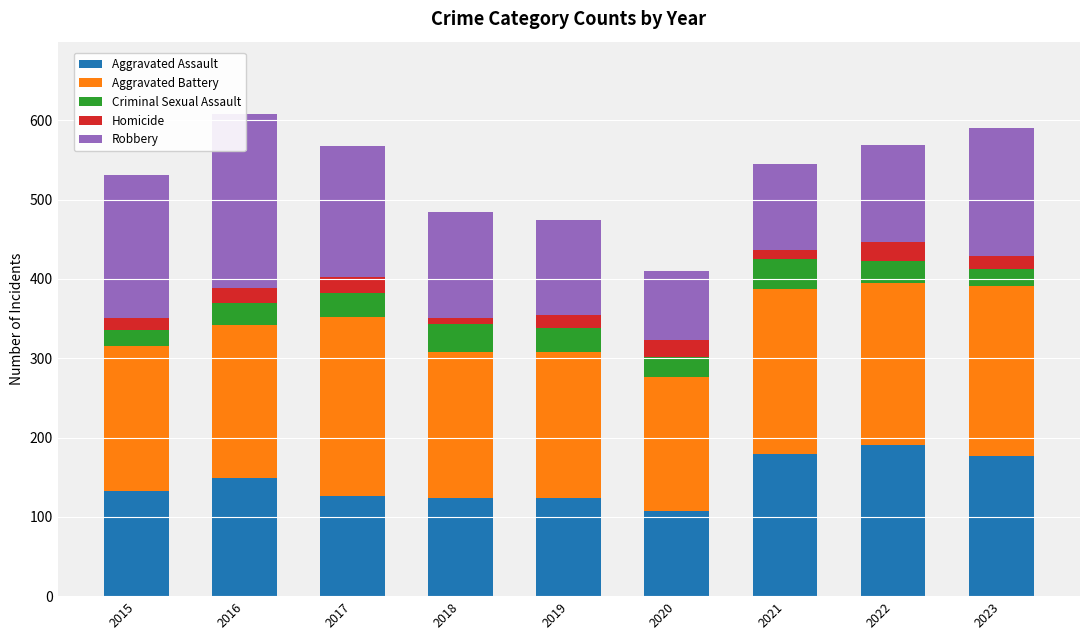

Reading right to left, what are all the values shown in this chart?

Aggravated Assault: 177	190	179	108	124	124	126	149	132
Aggravated Battery: 214	205	208	168	184	184	226	193	183
Criminal Sexual Assault: 22	27	38	25	30	35	30	28	21
Homicide: 16	24	12	22	16	8	20	18	15
Robbery: 161	123	108	87	120	134	166	220	180